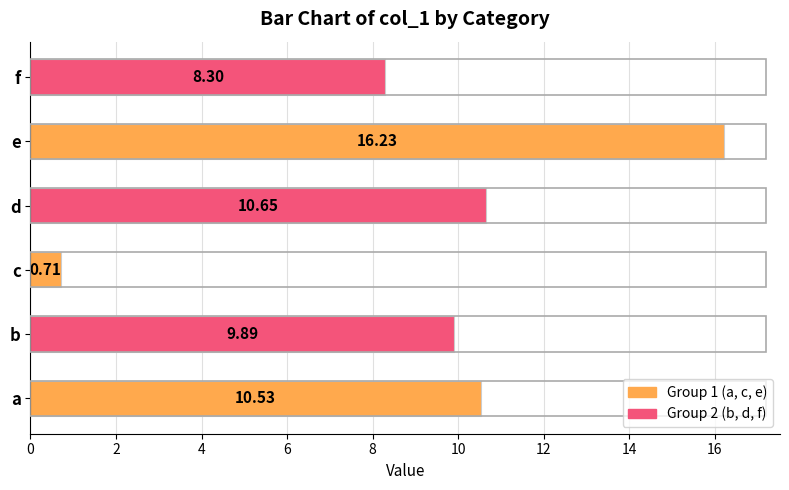

What is the sum of all values?

56.3